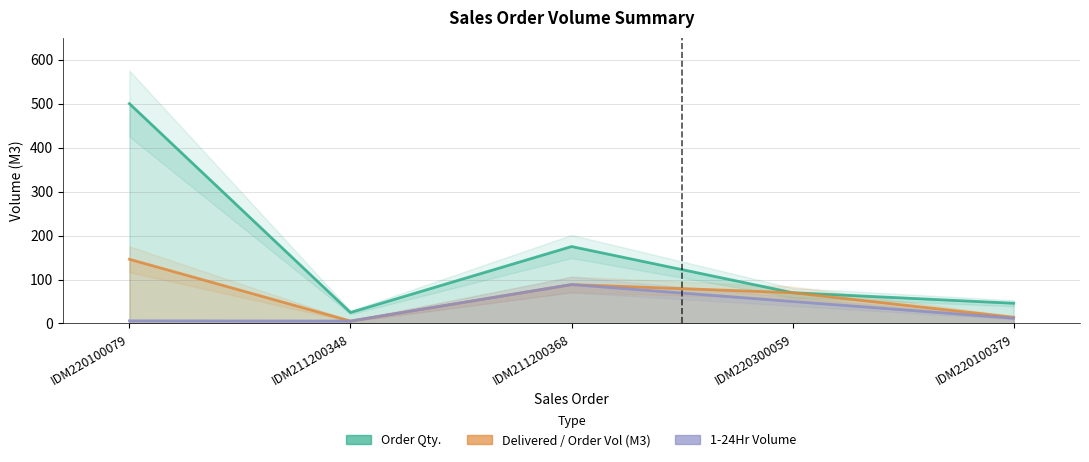

Where is 1-24Hr nearest to the value 47?

IDM220300059